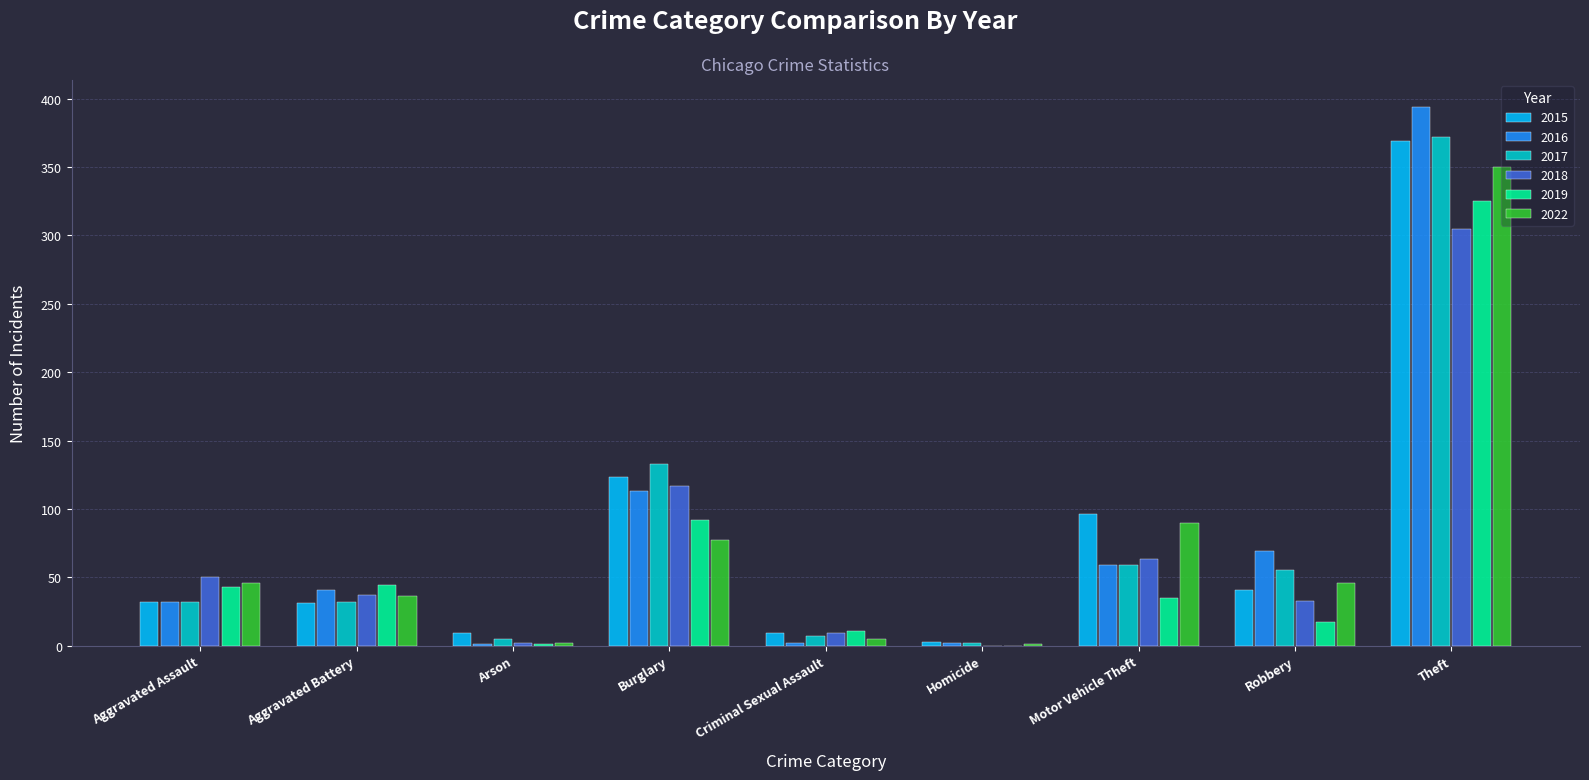

At which category is the sum across all series the highest?

Theft